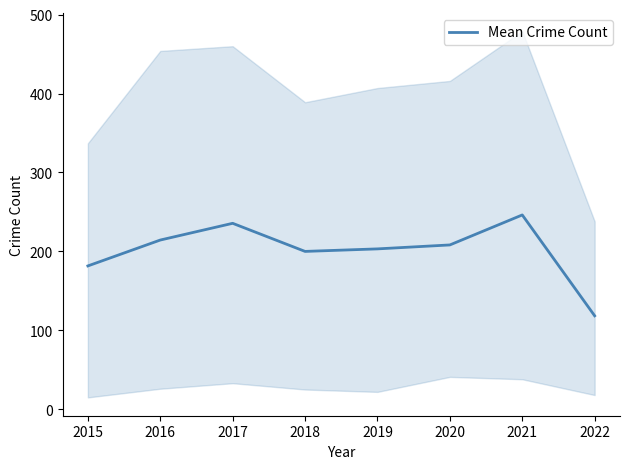

What is the change in value from 2019 to 2022?

-84.8